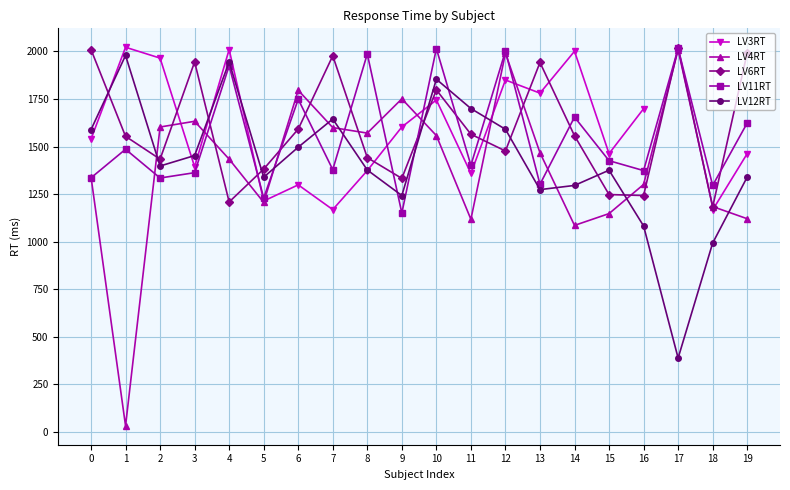

At 6, list the series in order from smallest to largest.

LV3RT, LV12RT, LV6RT, LV11RT, LV4RT